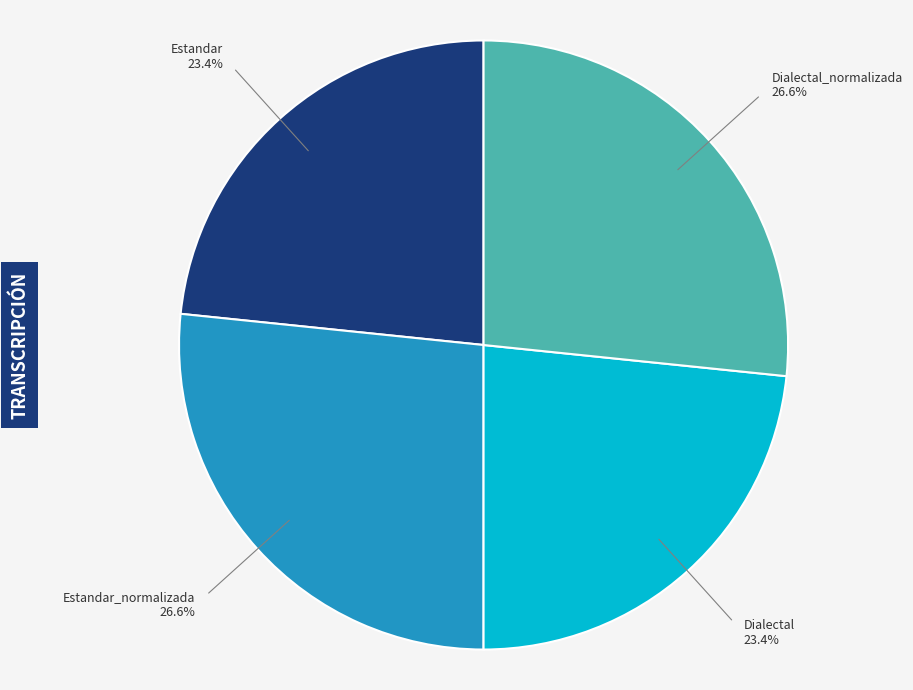

To the nearest percent, what is the average slice percentage?

25%